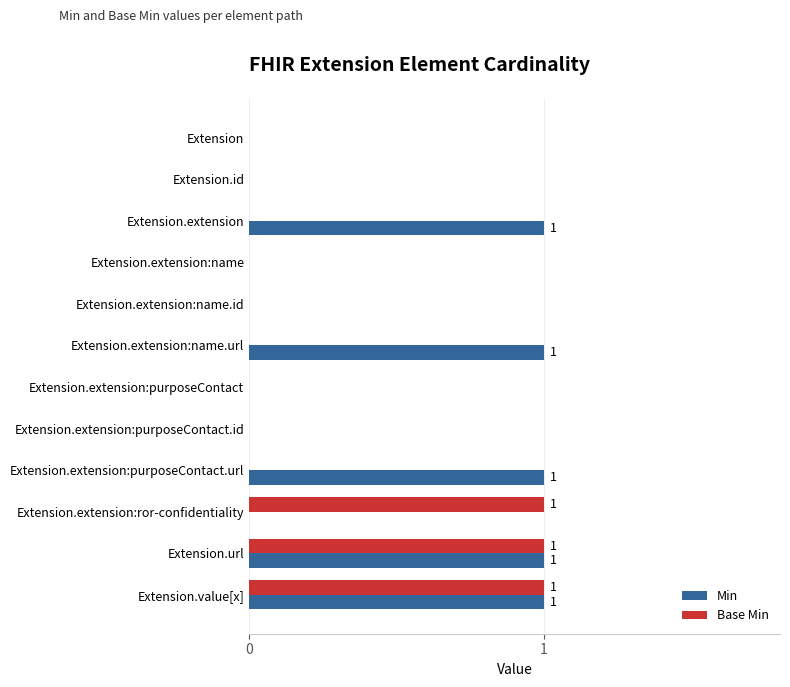

The value of Min at Extension.id is 1. True or false?

False